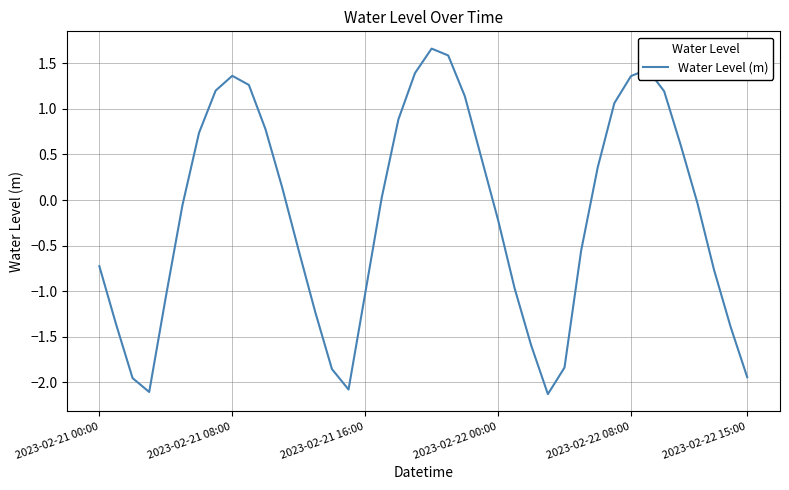

What is the greatest value displayed?

1.7